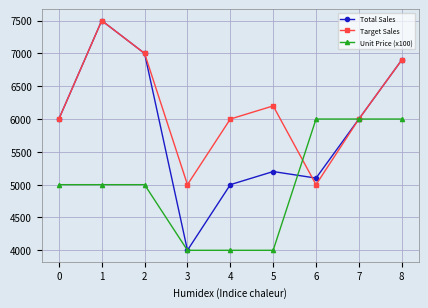

Rank the series by their average value, from lowest to highest.

Unit Price (x100), Total Sales, Target Sales